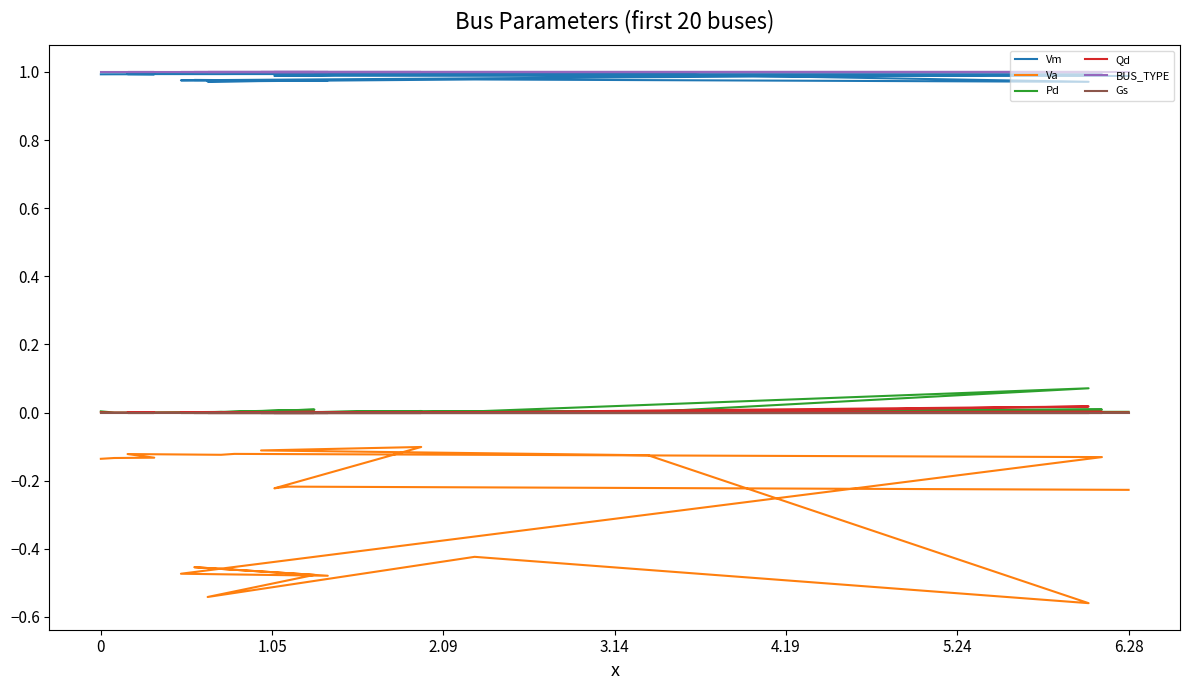

True or false: Pd has a value of 0.0 at 15.

False